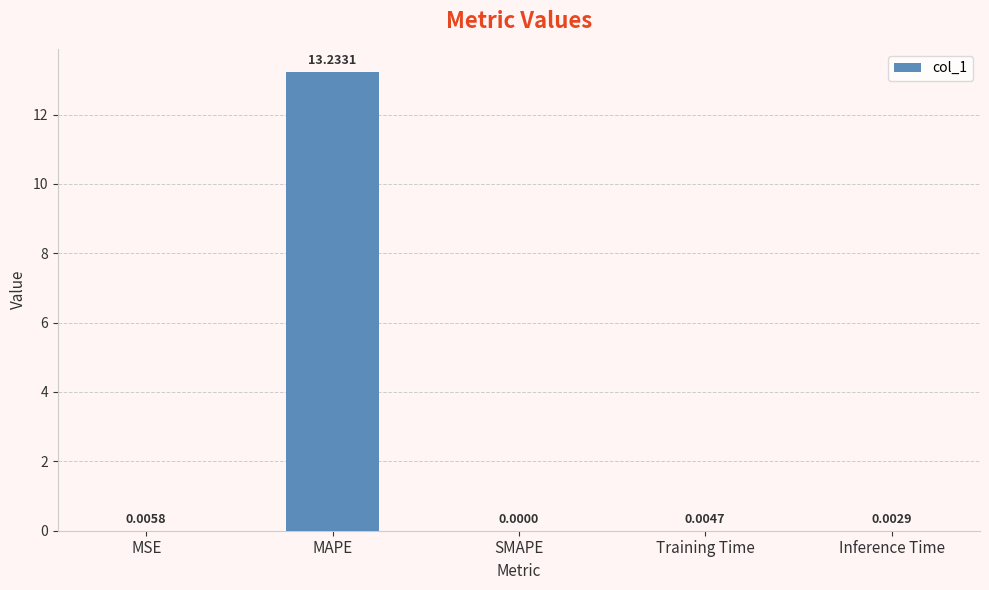

Which label corresponds to the largest value in the chart?

MAPE